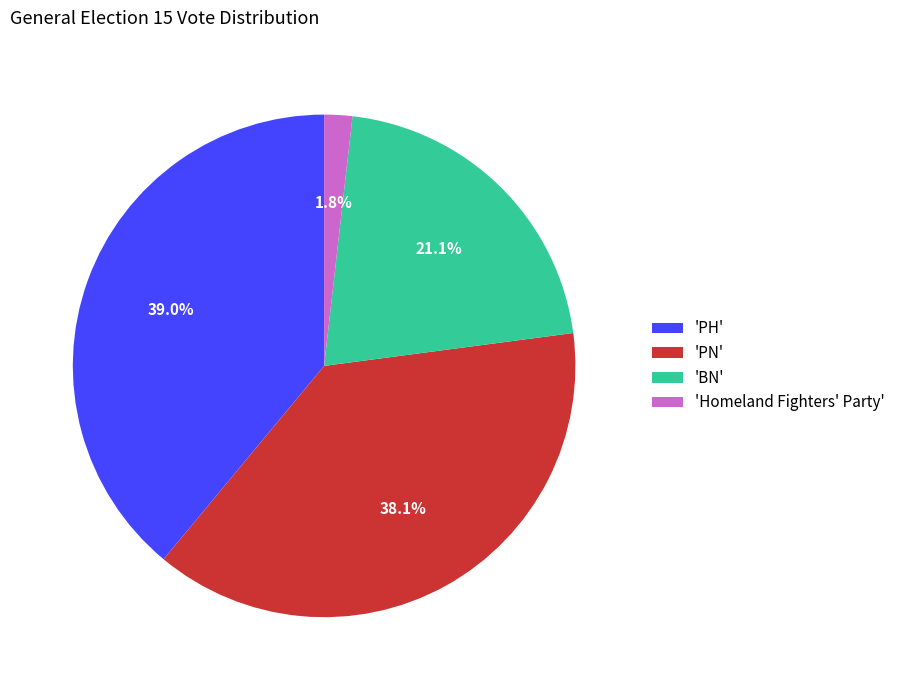

How many slices are in this pie chart?

4